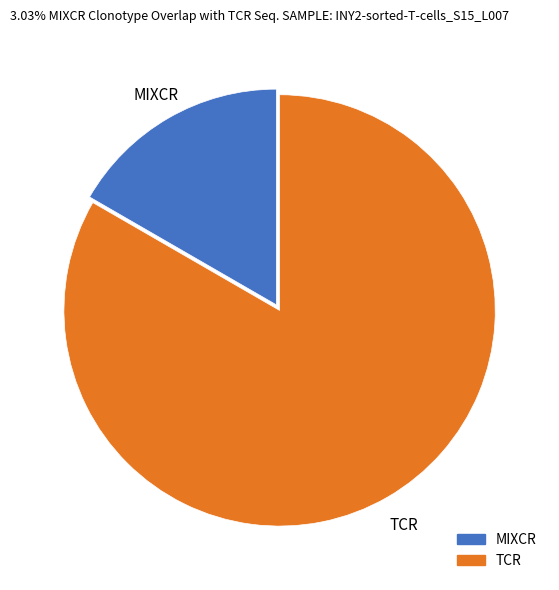

Is there any slice that represents more than half of the pie?

Yes